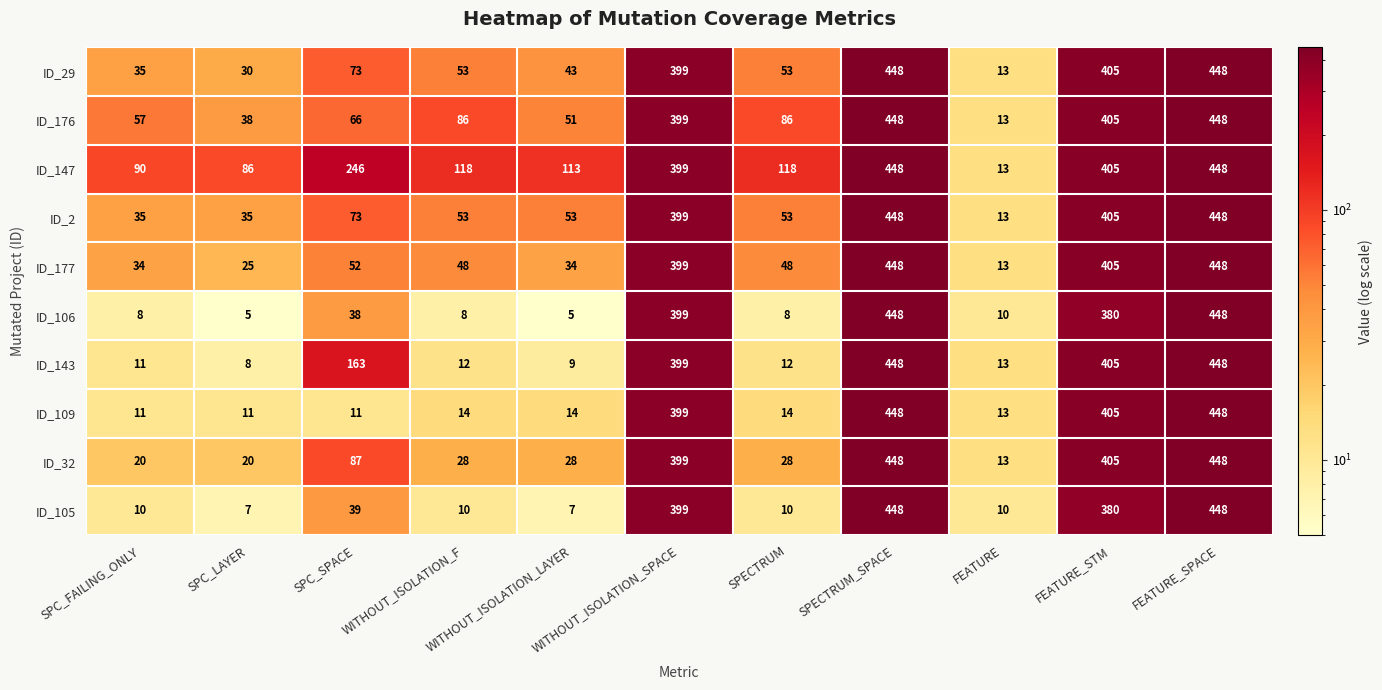

What is the difference between the ID_29 values at FEATURE and WITHOUT_ISOLATION_LAYER?

30